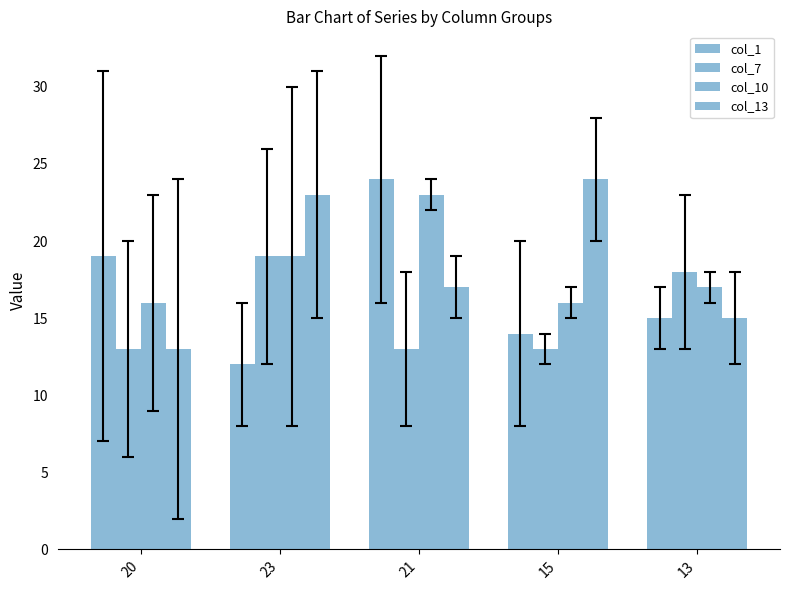

What is the spread (max minus min) of values at 15?

11